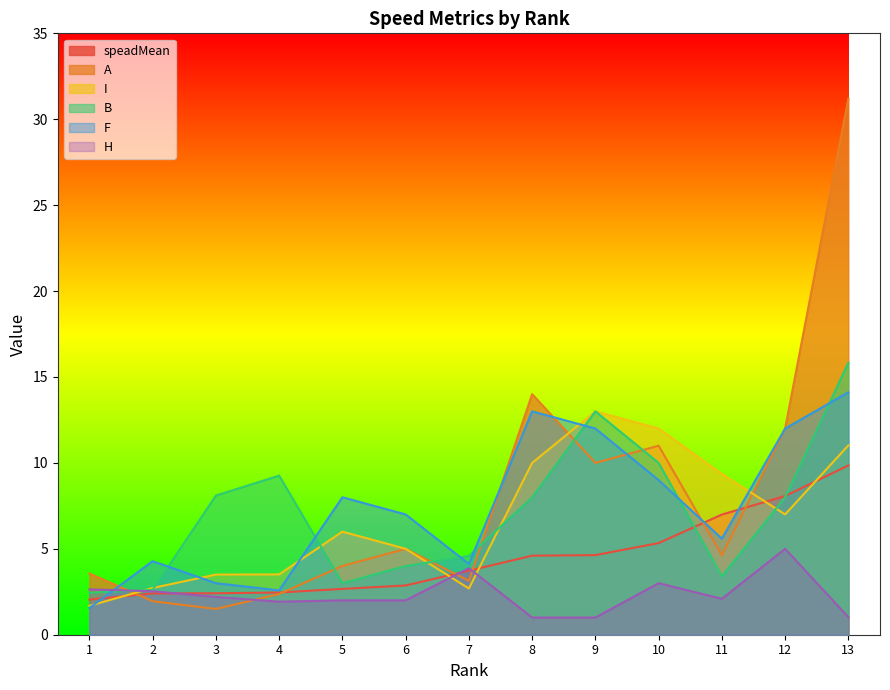

At which category does F reach its first local peak?

2